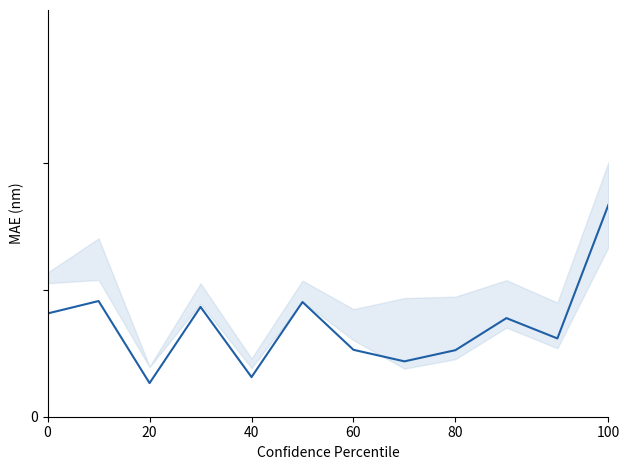

What value does the data have at 60?

0.1